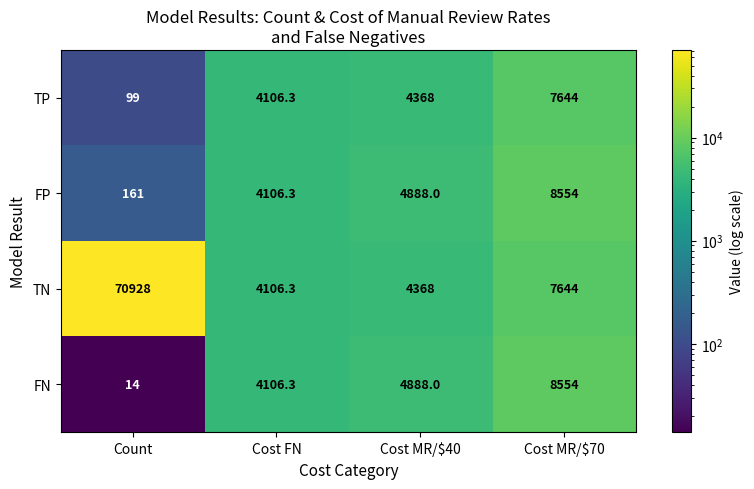

Which series has the largest total across all categories?

TN